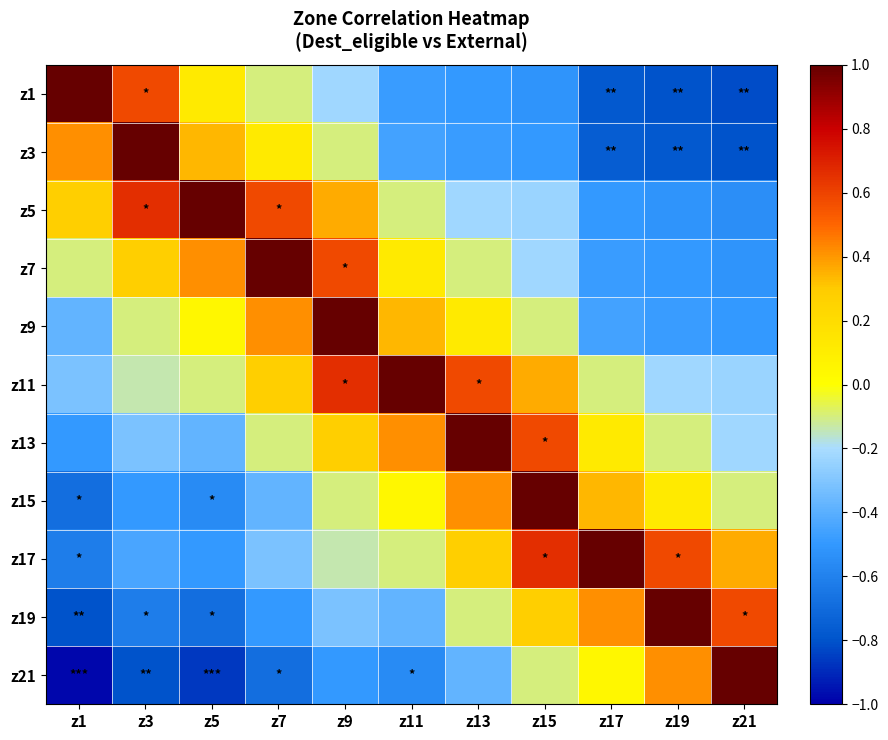

Reading left to right, transcribe all the data shown in this chart.

z1: z1=1.0	z3=0.6	z5=0.1	z7=-0.1	z9=-0.2	z11=-0.5	z13=-0.5	z15=-0.5	z17=-0.8	z19=-0.8	z21=-0.8
z3: z1=0.4	z3=1.0	z5=0.3	z7=0.1	z9=-0.1	z11=-0.5	z13=-0.5	z15=-0.5	z17=-0.8	z19=-0.8	z21=-0.8
z5: z1=0.3	z3=0.7	z5=1.0	z7=0.6	z9=0.4	z11=-0.1	z13=-0.2	z15=-0.2	z17=-0.5	z19=-0.5	z21=-0.5
z7: z1=-0.1	z3=0.3	z5=0.4	z7=1.0	z9=0.6	z11=0.1	z13=-0.1	z15=-0.2	z17=-0.5	z19=-0.5	z21=-0.5
z9: z1=-0.4	z3=-0.1	z5=0.0	z7=0.4	z9=1.0	z11=0.3	z13=0.1	z15=-0.1	z17=-0.5	z19=-0.5	z21=-0.5
z11: z1=-0.3	z3=-0.1	z5=-0.1	z7=0.3	z9=0.7	z11=1.0	z13=0.6	z15=0.4	z17=-0.1	z19=-0.2	z21=-0.2
z13: z1=-0.5	z3=-0.3	z5=-0.4	z7=-0.1	z9=0.3	z11=0.4	z13=1.0	z15=0.6	z17=0.1	z19=-0.1	z21=-0.2
z15: z1=-0.7	z3=-0.5	z5=-0.6	z7=-0.4	z9=-0.1	z11=0.0	z13=0.4	z15=1.0	z17=0.3	z19=0.1	z21=-0.1
z17: z1=-0.6	z3=-0.4	z5=-0.5	z7=-0.3	z9=-0.1	z11=-0.1	z13=0.3	z15=0.7	z17=1.0	z19=0.6	z21=0.4
z19: z1=-0.8	z3=-0.6	z5=-0.7	z7=-0.5	z9=-0.3	z11=-0.4	z13=-0.1	z15=0.3	z17=0.4	z19=1.0	z21=0.6
z21: z1=-1.0	z3=-0.8	z5=-0.9	z7=-0.7	z9=-0.5	z11=-0.6	z13=-0.4	z15=-0.1	z17=0.0	z19=0.4	z21=1.0